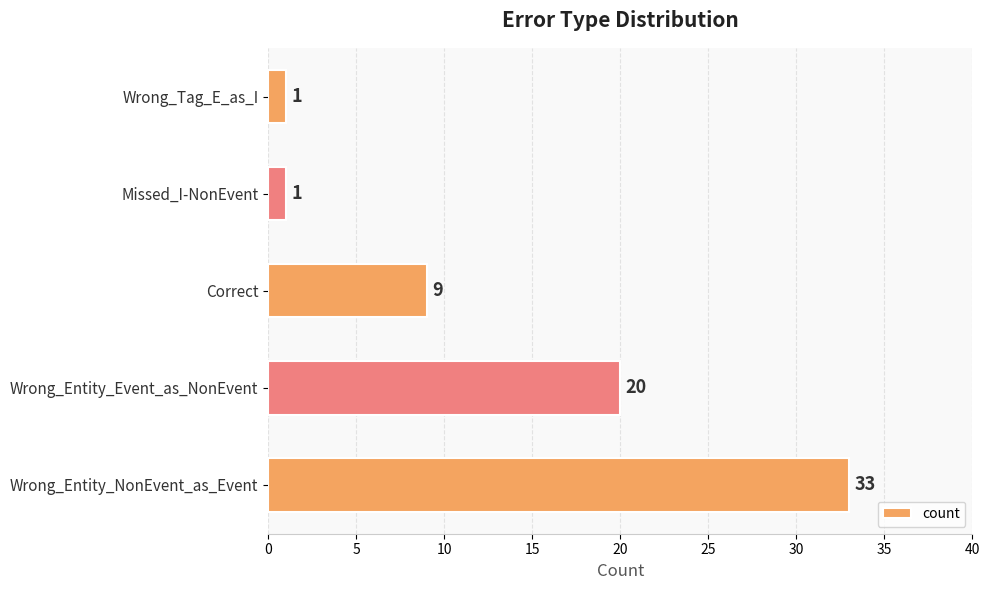

Is it true that the value at Correct is 13?

False